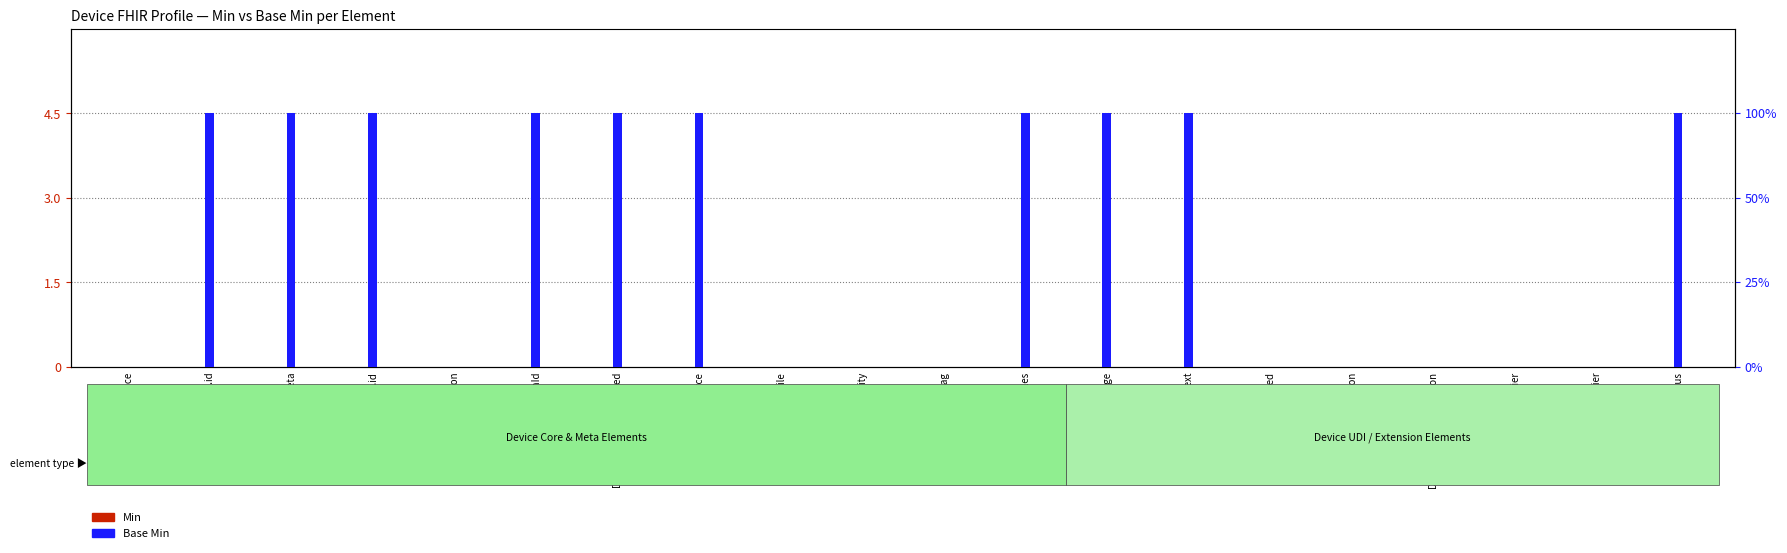

Between Device.id and Device.meta.extension, which is larger?

Device.id